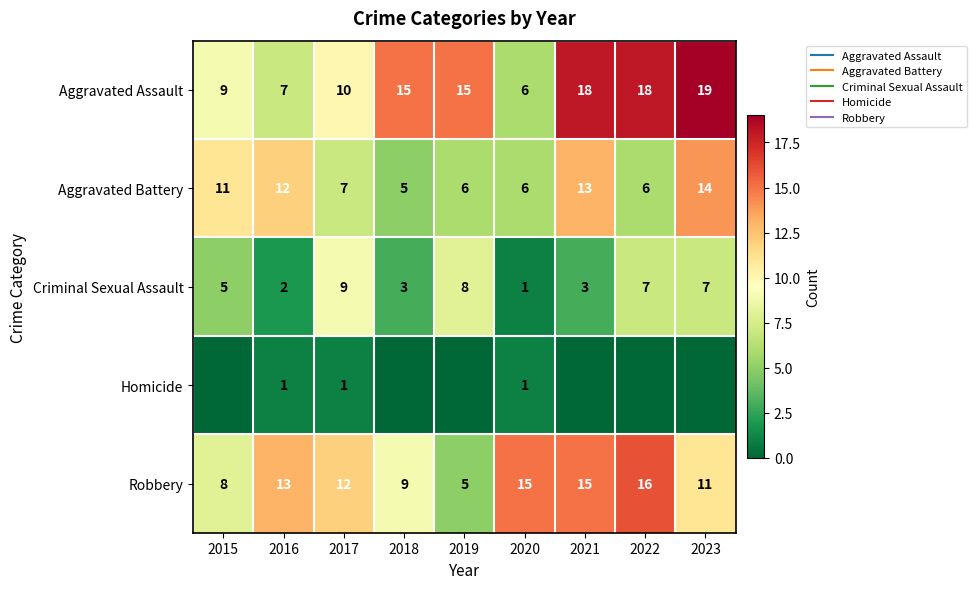

At which category does the chart reach its minimum across all series?

2015